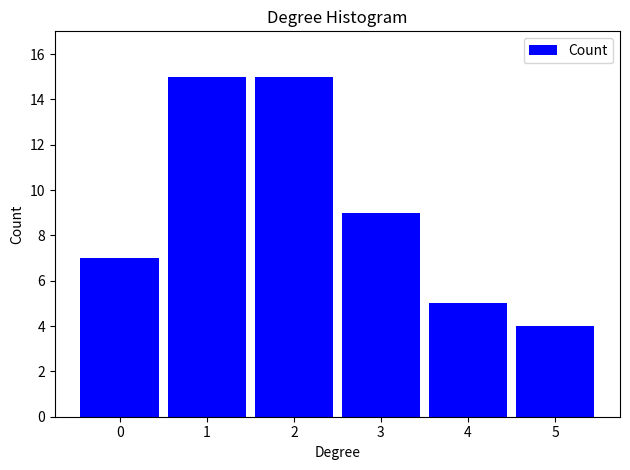

Reading left to right, transcribe this chart: for each bar, give the range it covers on the x-axis and its height. The values are not printed on the chart, so give them approximately, as read against the axis.

-0.5 to 0.5: 7
0.5 to 1.5: 15
1.5 to 2.5: 15
2.5 to 3.5: 9
3.5 to 4.5: 5
4.5 to 5.5: 4